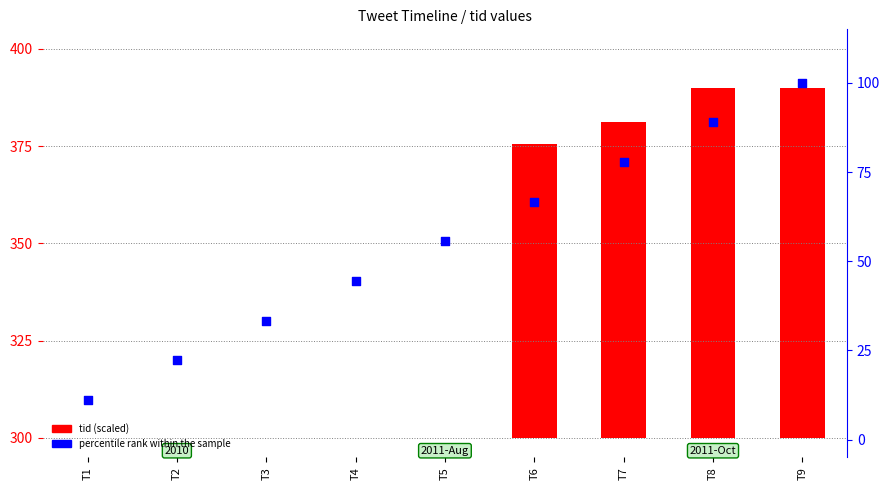

Which series contains the highest Y value?

percentile rank within the sample